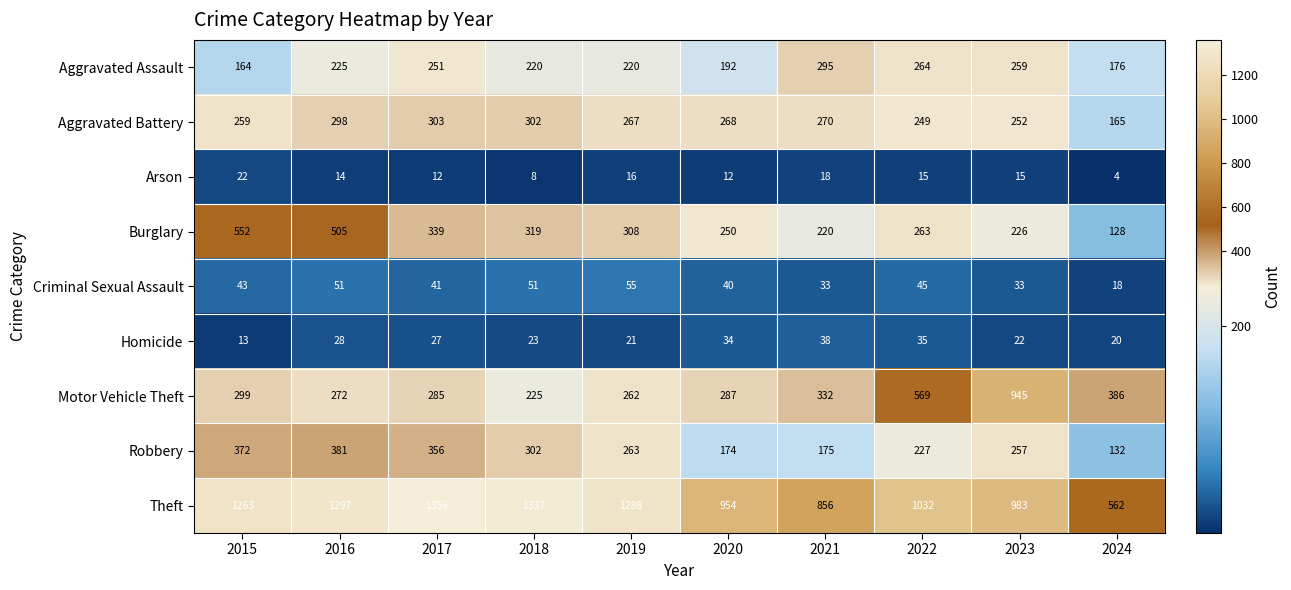

At which category does the chart reach its peak across all series?

2017